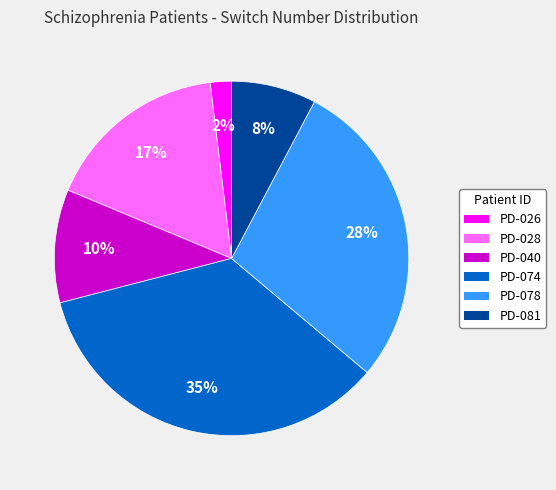

To the nearest percent, what is the difference between the largest and smallest slice percentages?

33%